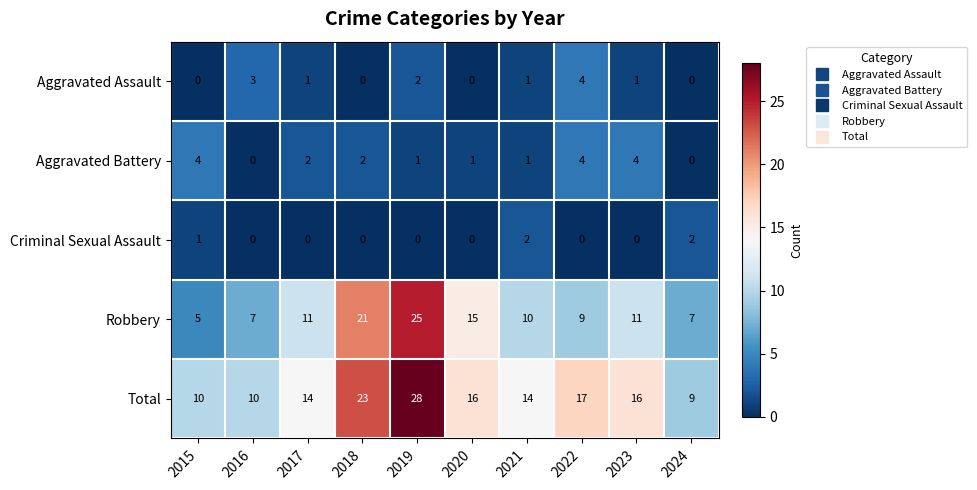

At 2017, list the series in order from smallest to largest.

Criminal Sexual Assault, Aggravated Assault, Aggravated Battery, Robbery, Total